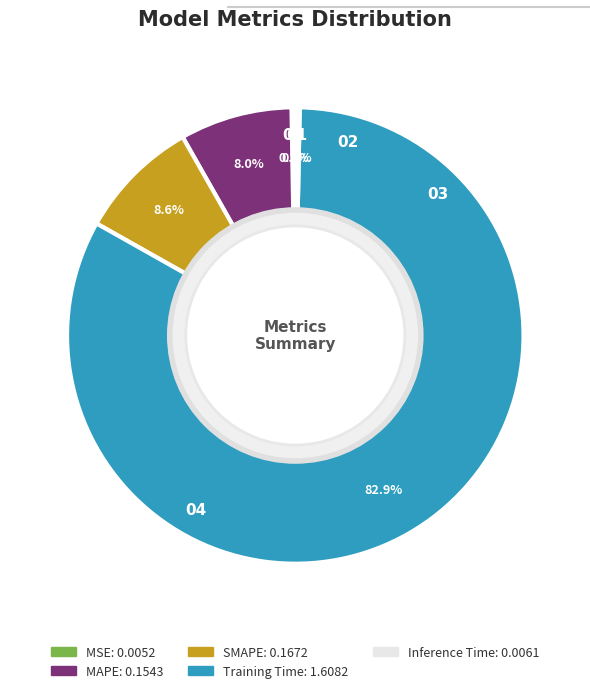

To the nearest percent, what is the combined percentage of MAPE and SMAPE?

17%